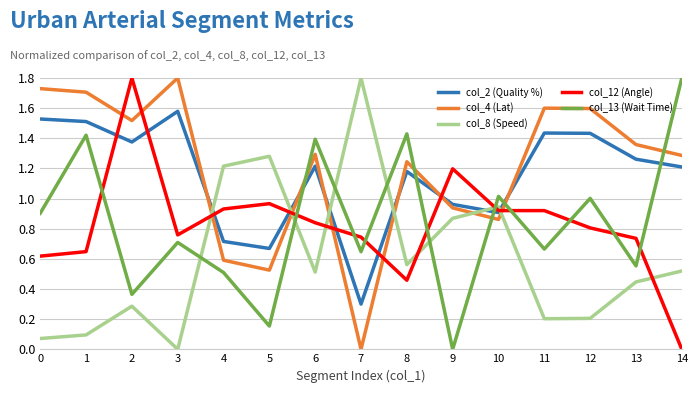

At 13, list the series in order from smallest to largest.

col_8 (Speed), col_13 (Wait Time), col_12 (Angle), col_2 (Quality %), col_4 (Lat)